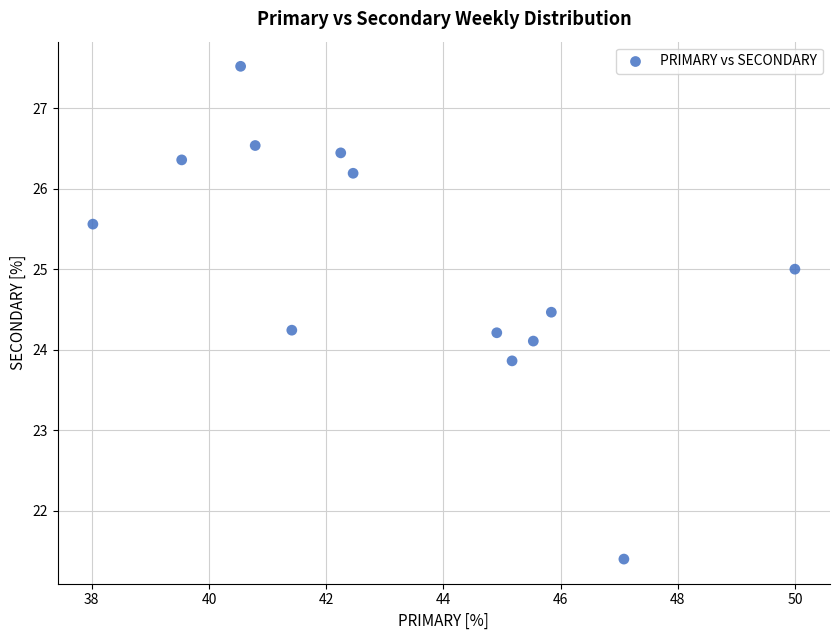

What is the range of Y values (max minus min)?

6.1